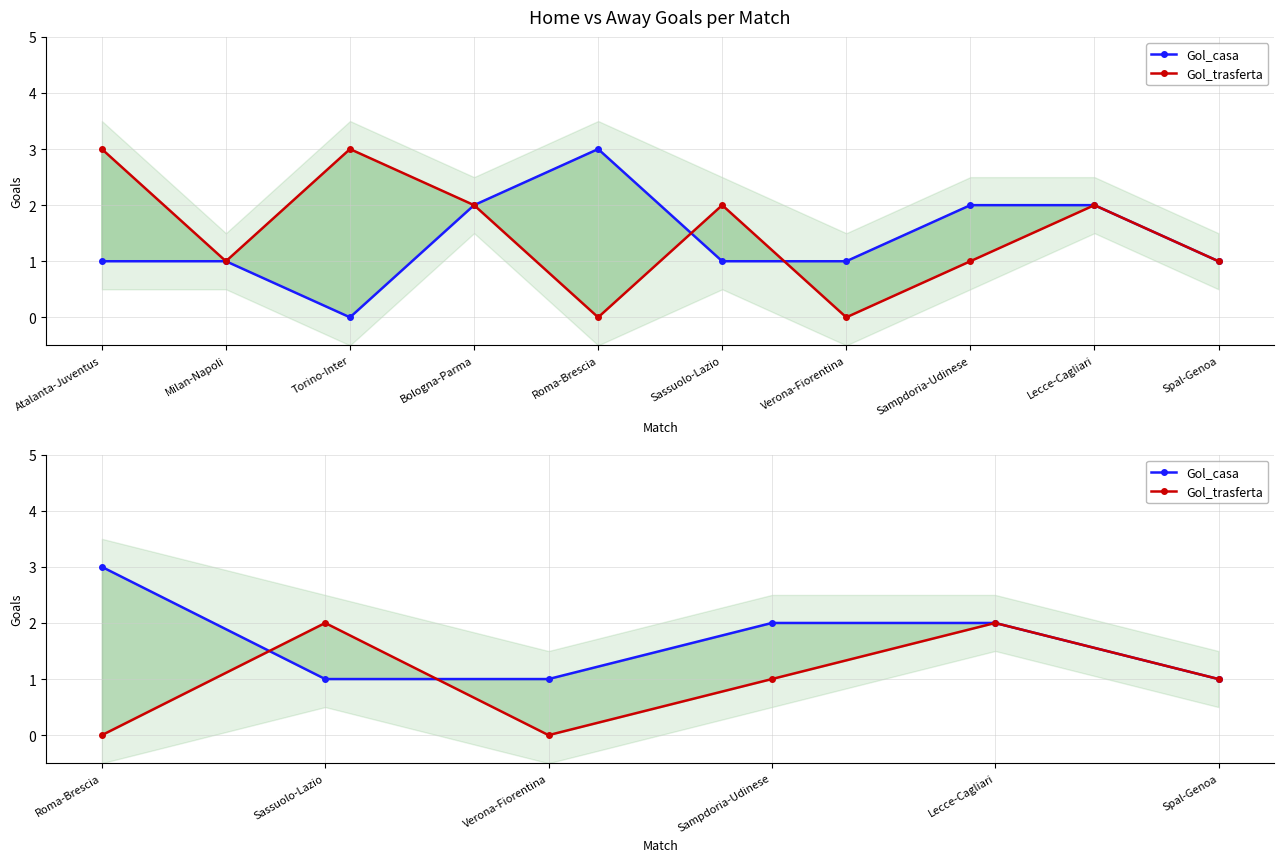

How many interior local valleys does the Gol_trasferta series have?

1